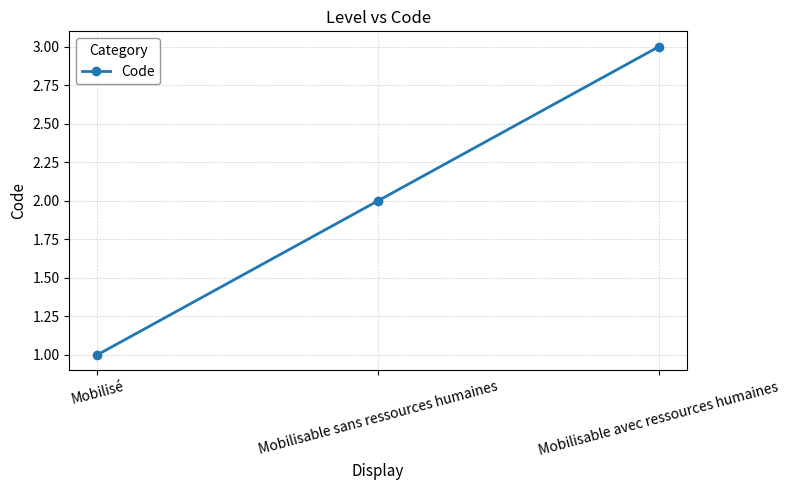

Reading left to right, extract all data points from this chart.

Mobilisé=1	Mobilisable sans ressources humaines=2	Mobilisable avec ressources humaines=3